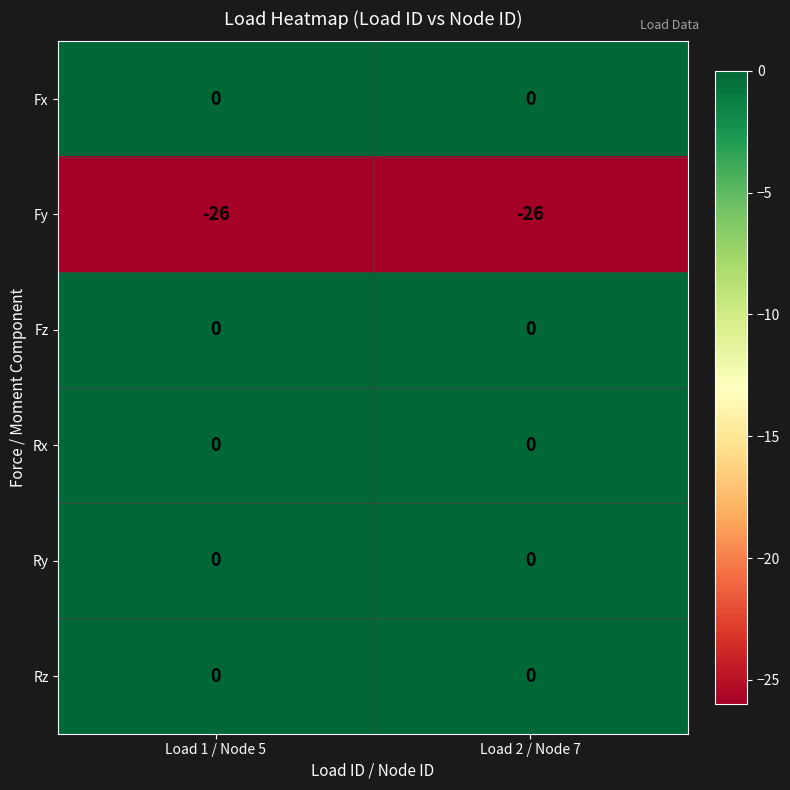

What is the spread (max minus min) of values at Load 1 / Node 5?

26